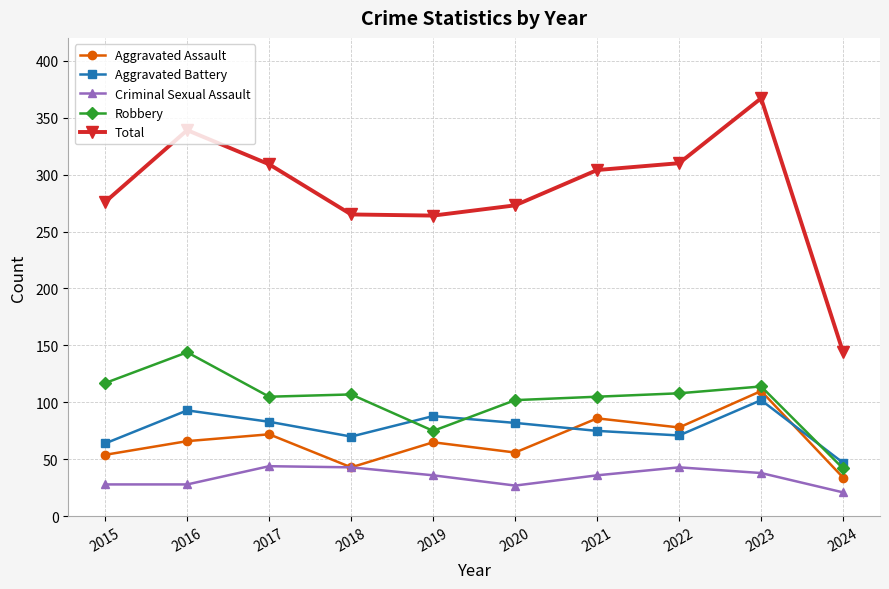

Which category has the highest value across all series?

2023